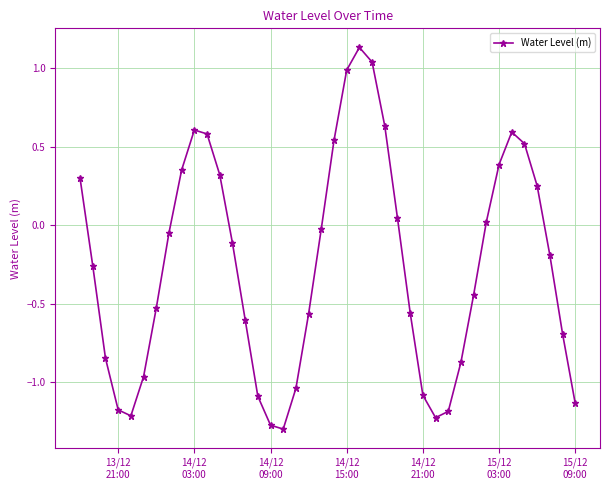

True or false: the data has more than 1 interior local peaks.

True